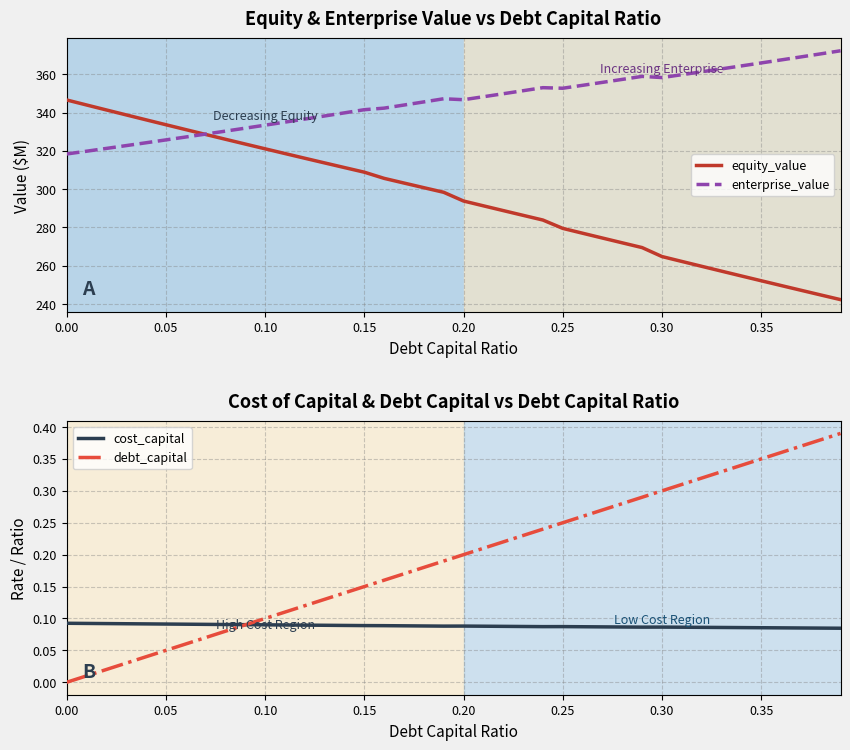

Reading right to left, list all the values displayed in this chart.

equity_value: 242.3	244.7	247.2	249.7	252.2	254.7	257.2	259.7	262.2	264.8	269.5	272.0	274.5	277.0	279.5	283.9	286.3	288.8	291.3	293.8	298.3	300.8	303.2	305.6	308.8	311.3	313.7	316.1	318.6	321.0	323.5	326.0	328.5	331.1	333.6	336.2	338.8	341.3	343.9	346.5
enterprise_value: 372.2	370.6	369.0	367.4	365.9	364.3	362.8	361.3	359.7	358.2	358.9	357.3	355.7	354.2	352.7	353.0	351.4	349.8	348.2	346.7	347.2	345.5	343.9	342.3	341.5	339.8	338.2	336.6	335.0	333.4	331.8	330.3	328.7	327.2	325.7	324.2	322.7	321.2	319.8	318.3
cost_capital: 0.1	0.1	0.1	0.1	0.1	0.1	0.1	0.1	0.1	0.1	0.1	0.1	0.1	0.1	0.1	0.1	0.1	0.1	0.1	0.1	0.1	0.1	0.1	0.1	0.1	0.1	0.1	0.1	0.1	0.1	0.1	0.1	0.1	0.1	0.1	0.1	0.1	0.1	0.1	0.1
debt_capital: 0.4	0.4	0.4	0.4	0.3	0.3	0.3	0.3	0.3	0.3	0.3	0.3	0.3	0.3	0.2	0.2	0.2	0.2	0.2	0.2	0.2	0.2	0.2	0.2	0.1	0.1	0.1	0.1	0.1	0.1	0.1	0.1	0.1	0.1	0.1	0.0	0.0	0.0	0.0	0.0